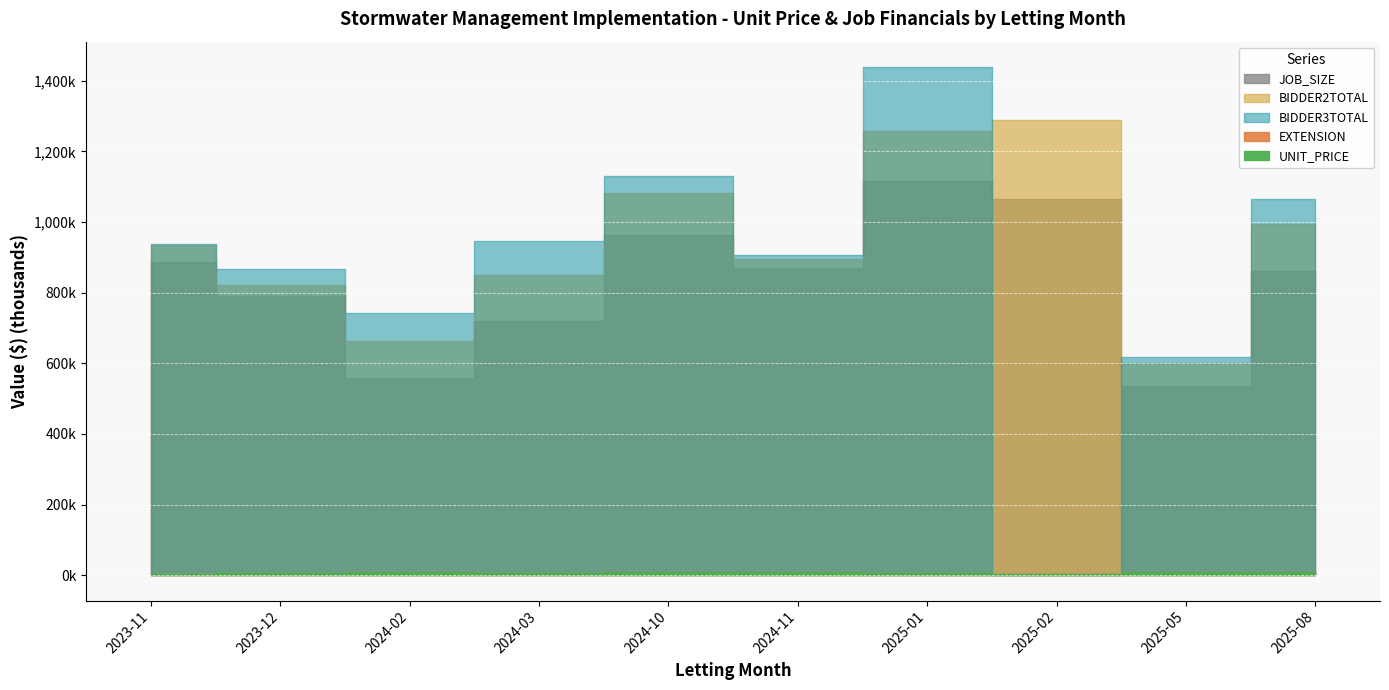

The value of EXTENSION at 2025-05 is 2278.6. True or false?

False